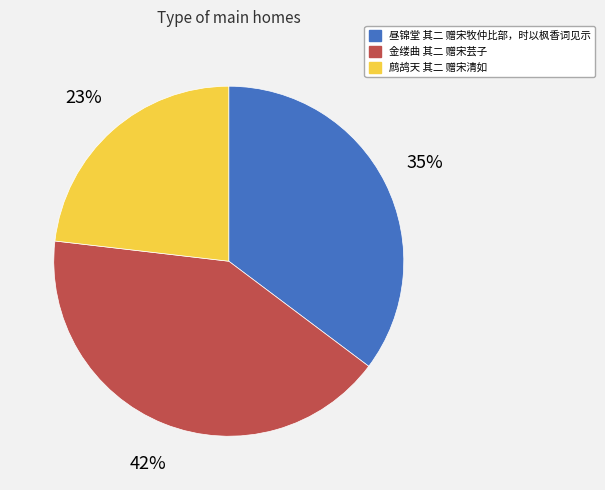

Is it true that 鹧鸪天 其二 赠宋清如 is 23% of the pie?

True